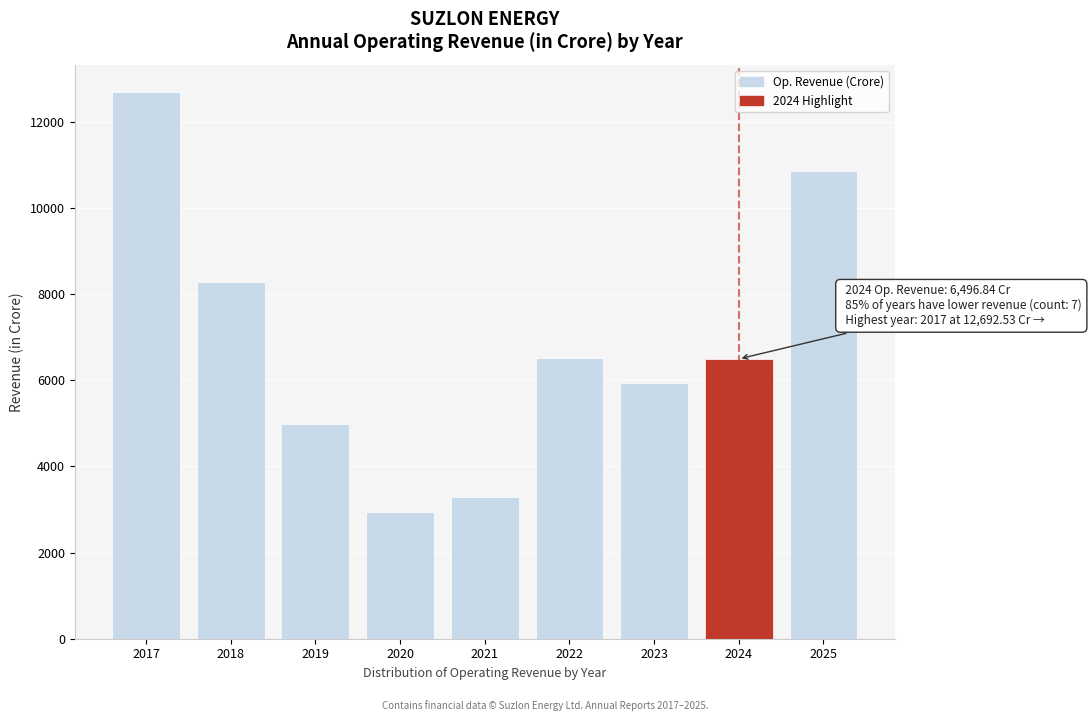

Between 2019 and 2024, which is larger?

2024